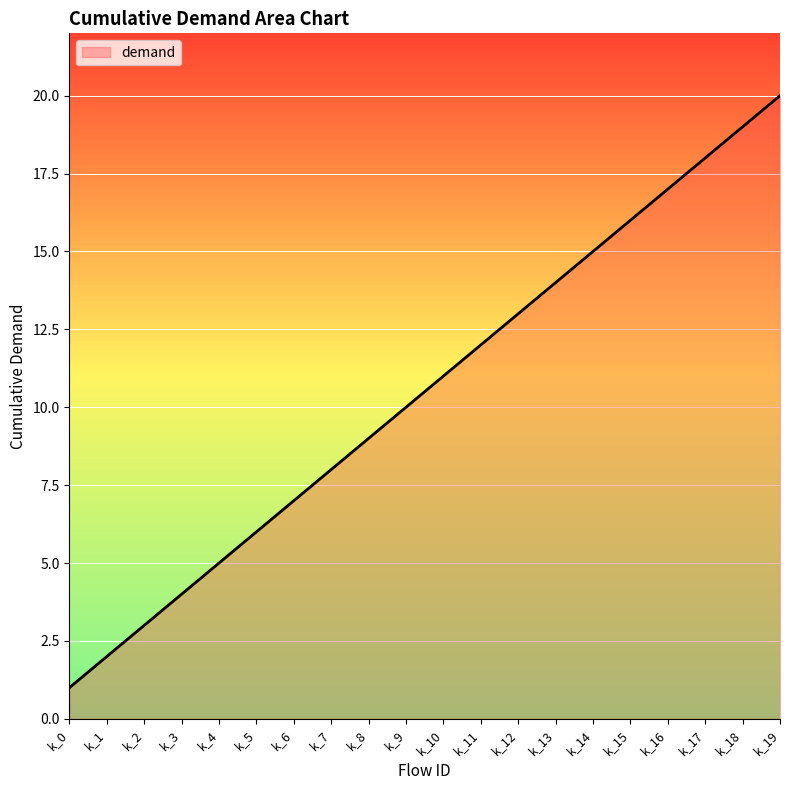

True or false: the data shows 6 at k_5.

True